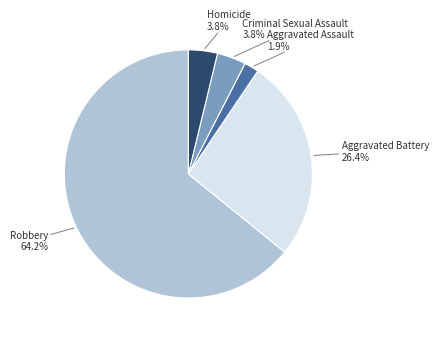

How many segments does this pie chart have?

5